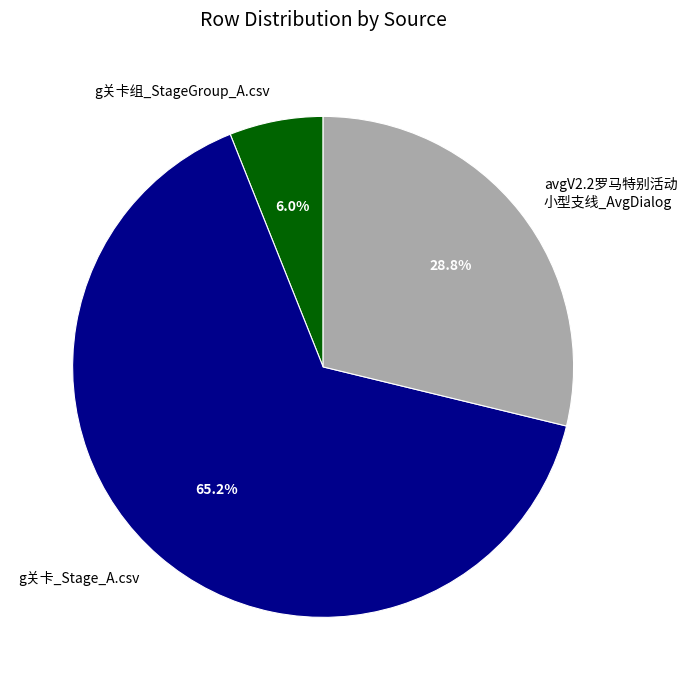

What percentage is the g关卡_Stage_A.csv slice, to the nearest percent?

65%